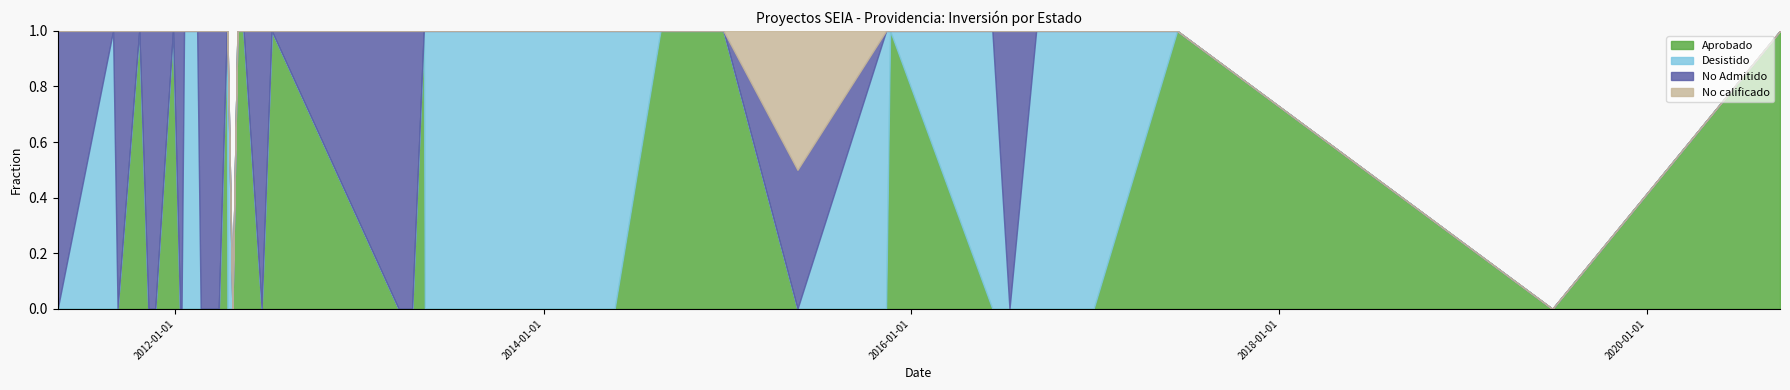

At which category does Aprobado reach its first local valley?

1